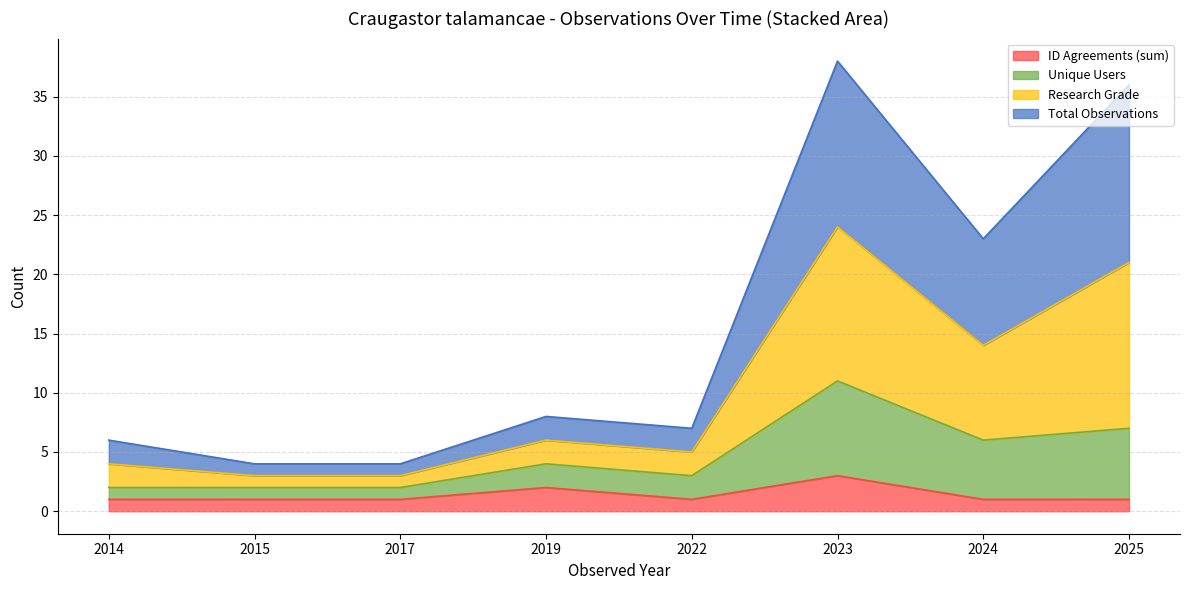

Is it true that ID Agreements (sum) equals 1 at 2024?

True